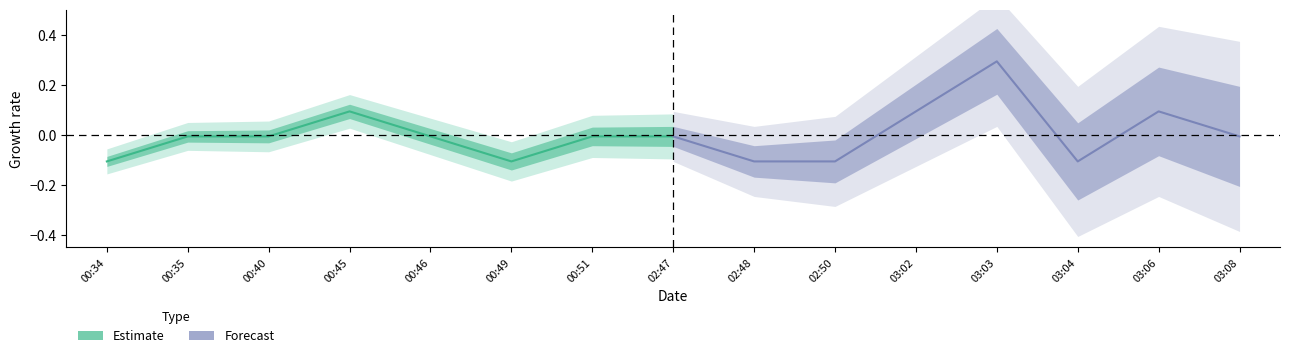

What is the label of the 7th point from the left?

00:51